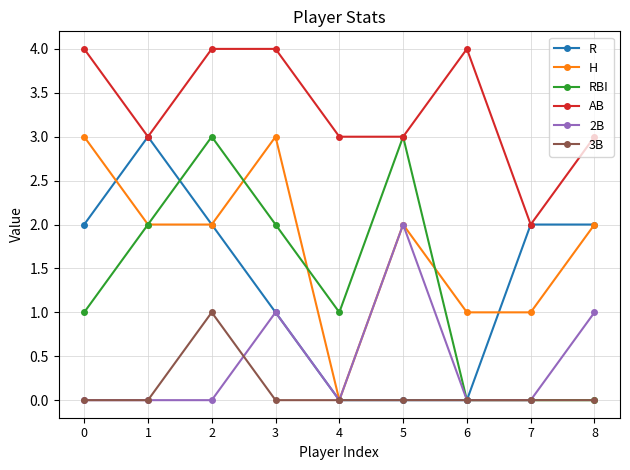

At which category does RBI reach its first local valley?

4